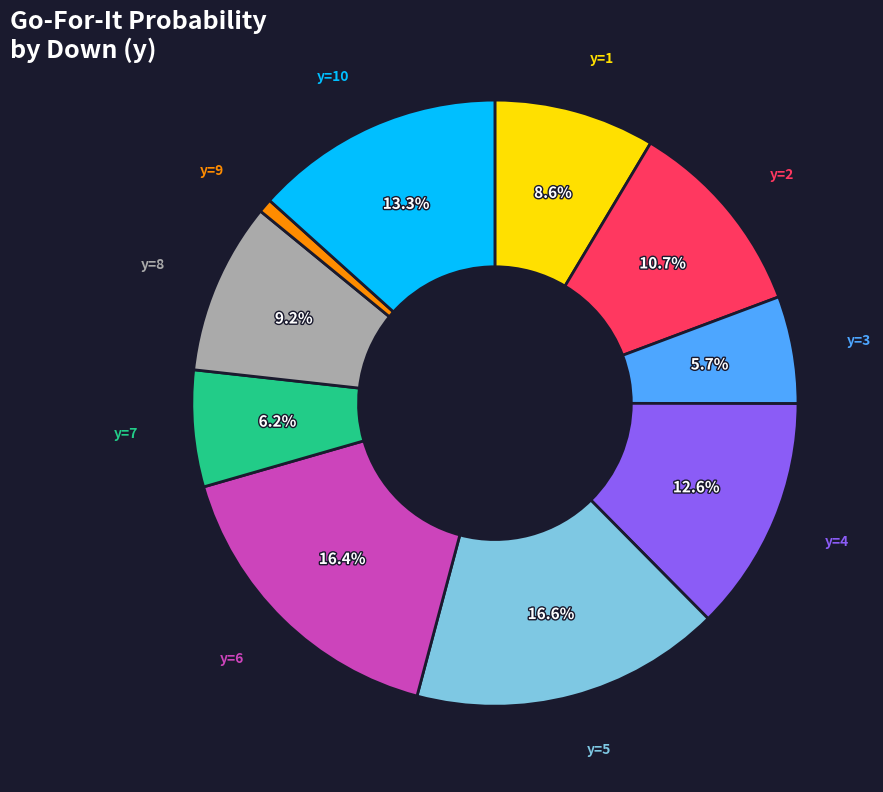

Is there a majority slice in this chart?

No